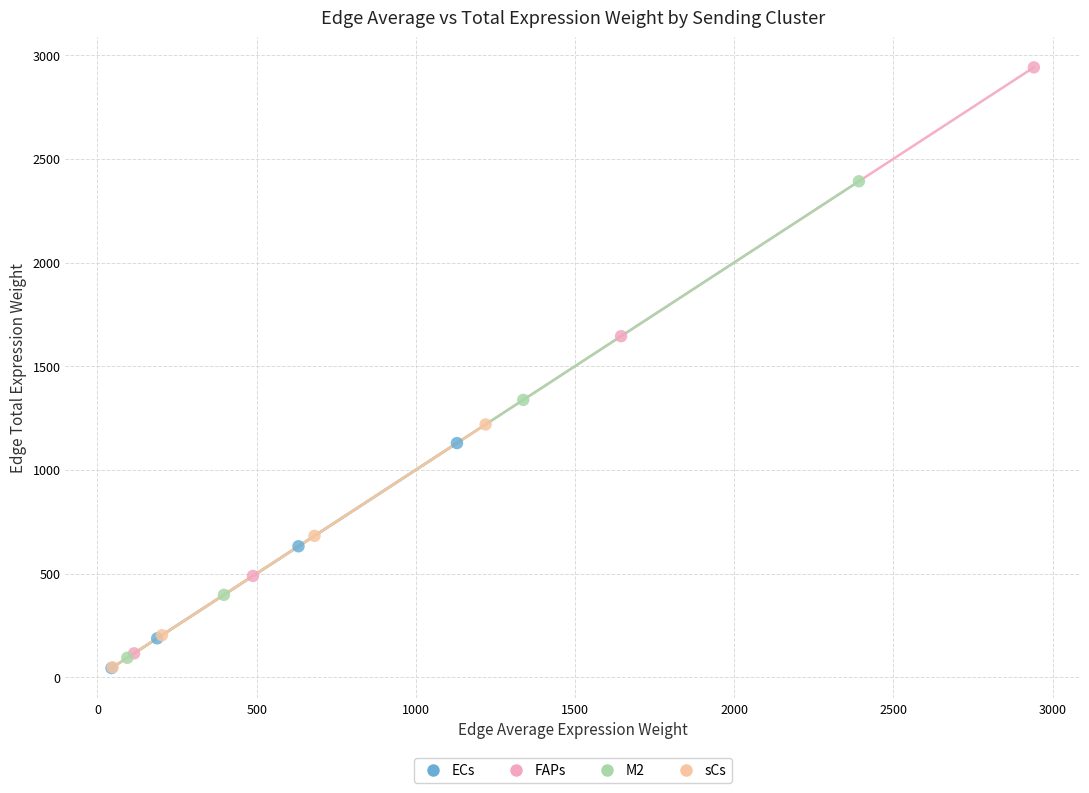

Which series has the largest Y range (max minus min)?

FAPs